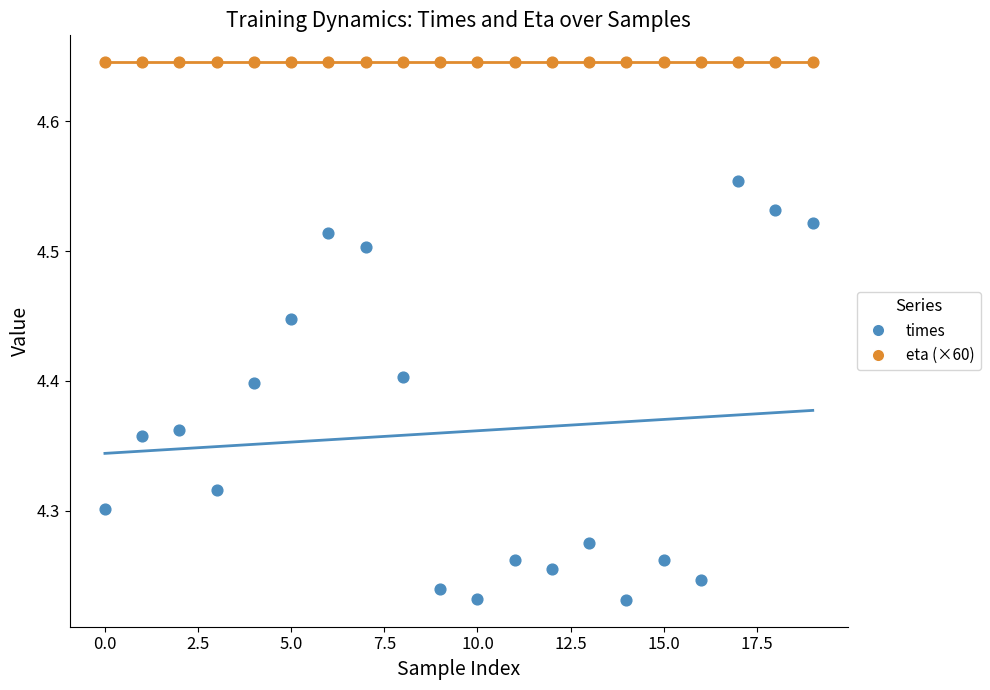

Which series reaches the minimum Y coordinate?

times